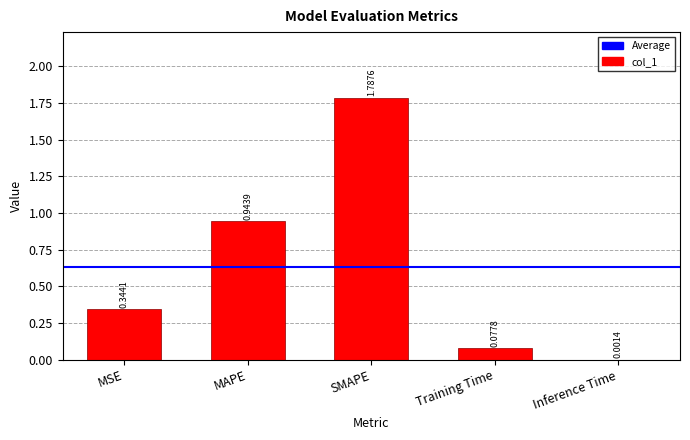

What is the sum of the values at Training Time and MAPE?

1.0